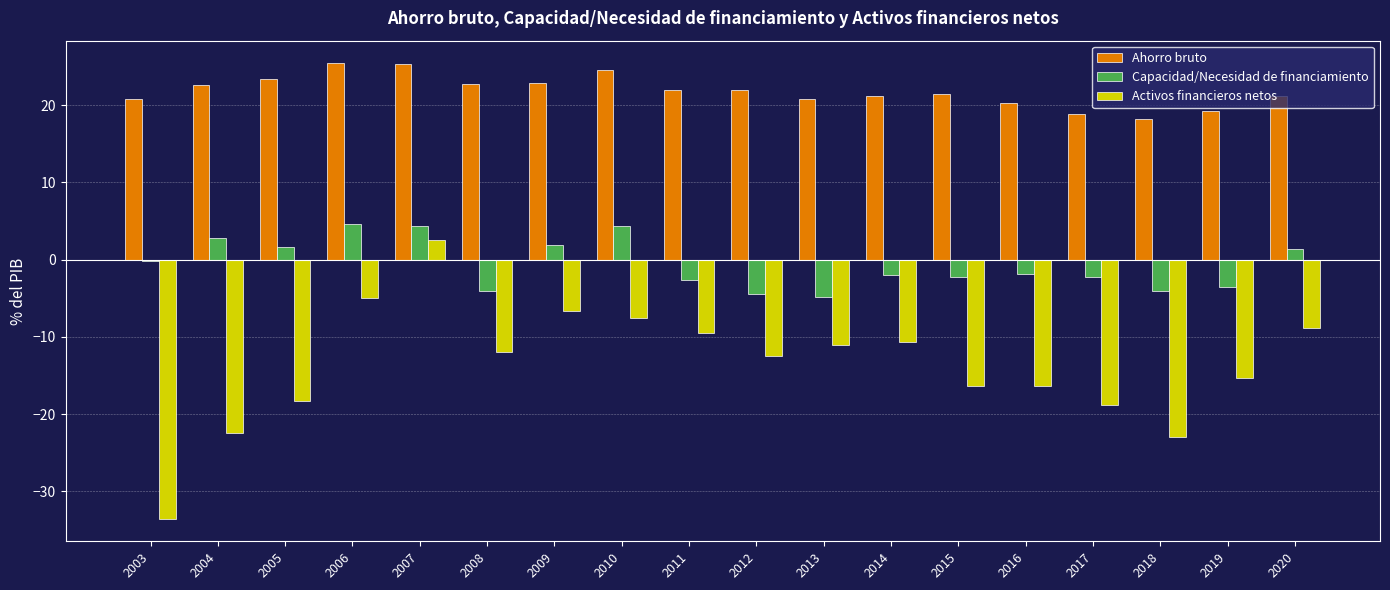

The value of Activos financieros netos at 2014 is -7.3. True or false?

False